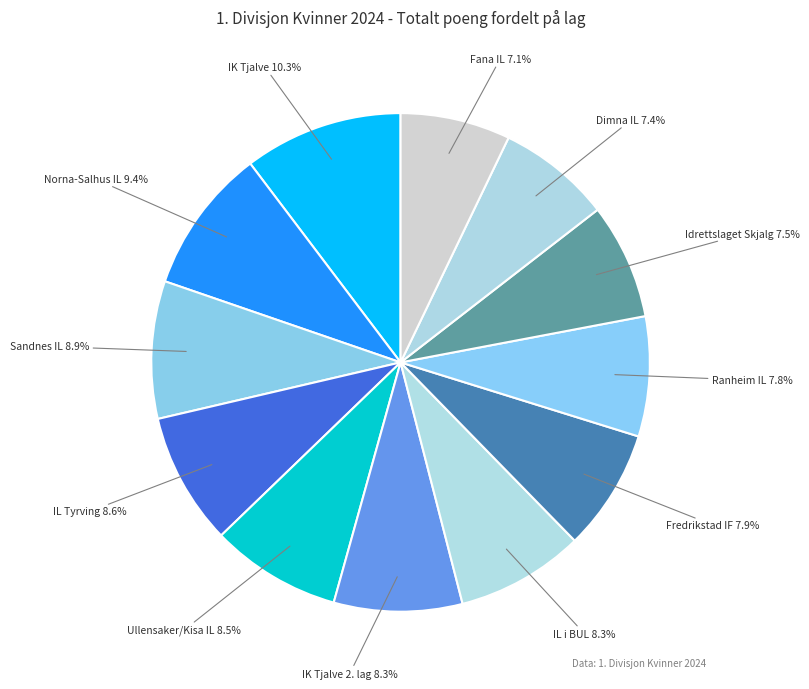

To the nearest percent, what percentage of the pie is IL Tyrving?

9%